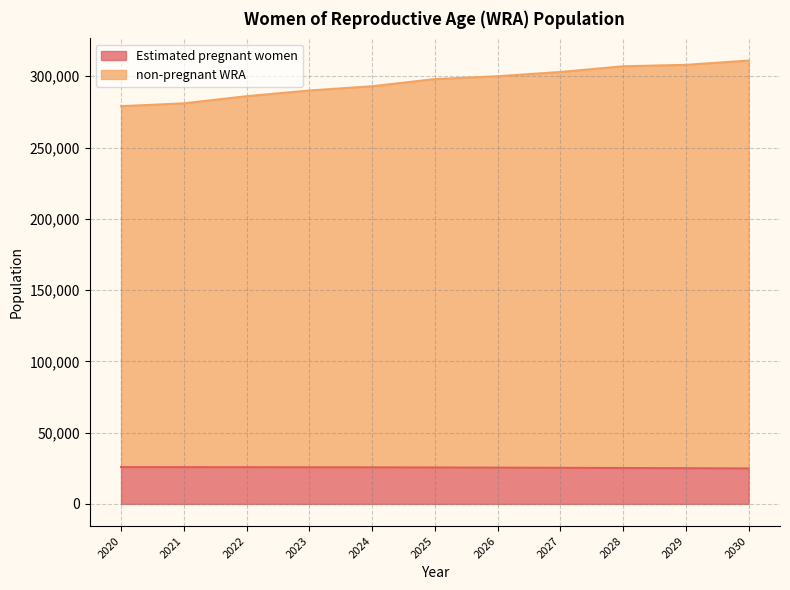

At which label does Estimated pregnant women first exceed 25535?

2020